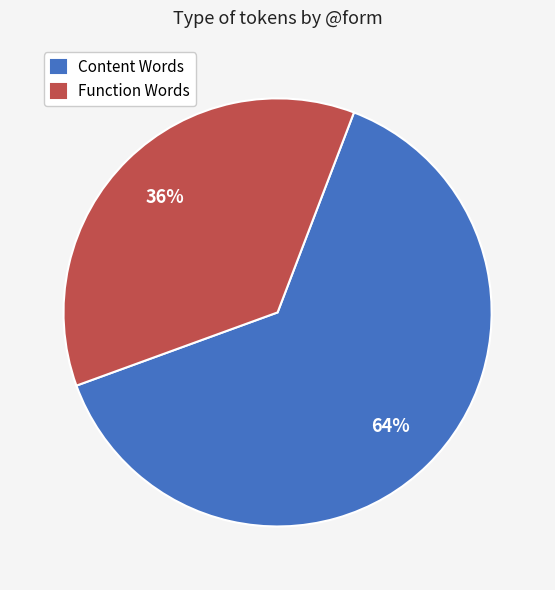

How many slices are in this pie chart?

2